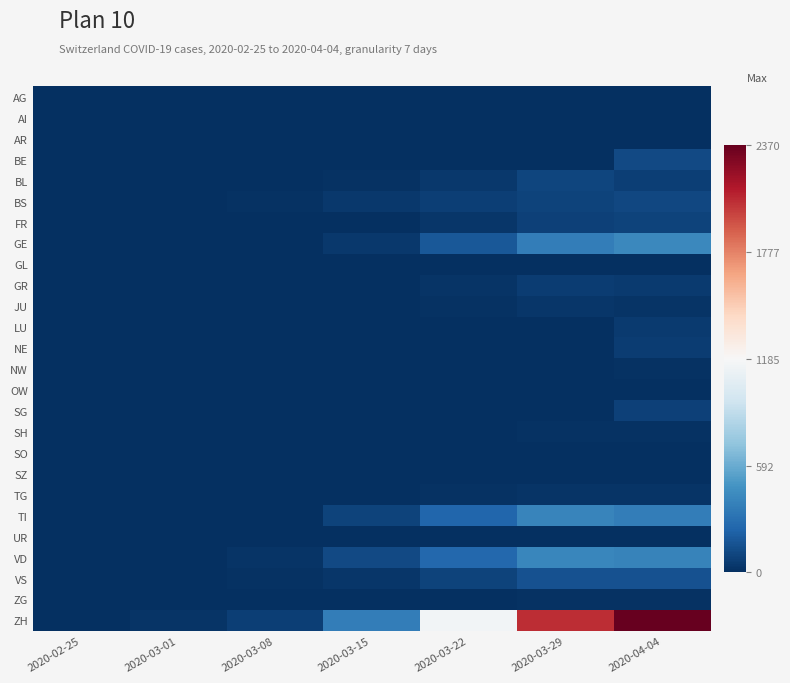

Rank the series at 2020-03-01 from lowest to highest value.

AG, AI, AR, BE, FR, GL, GR, LU, NE, NW, OW, SG, SH, SO, SZ, TG, TI, UR, ZG, BL, JU, GE, BS, VD, VS, ZH